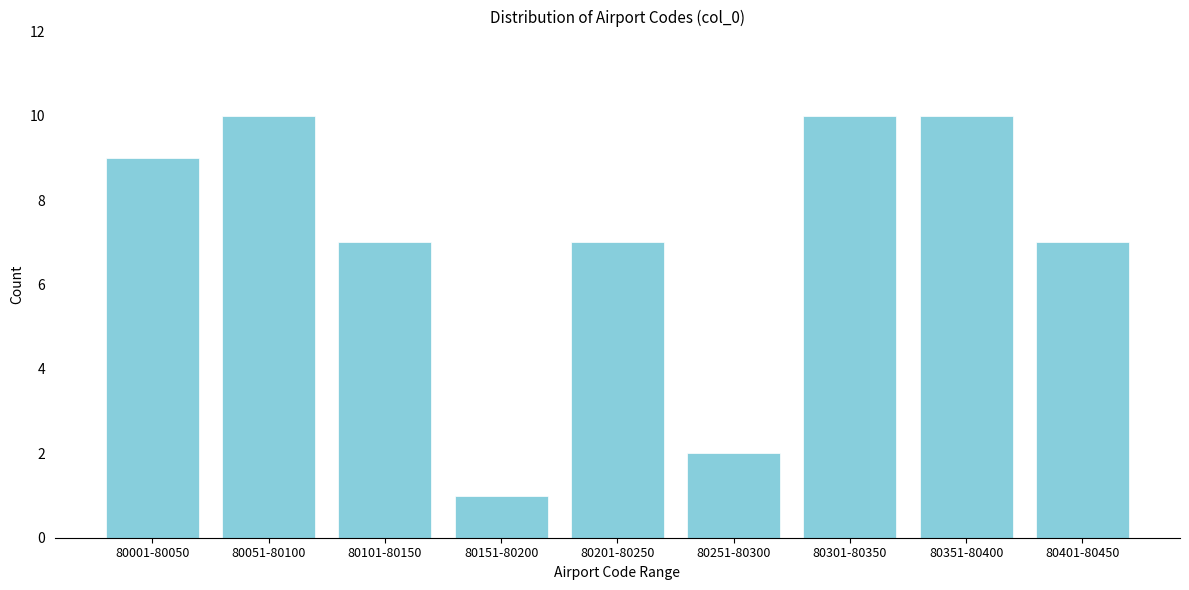

Reading right to left, what are all the values shown in this chart?

7	10	10	2	7	1	7	10	9